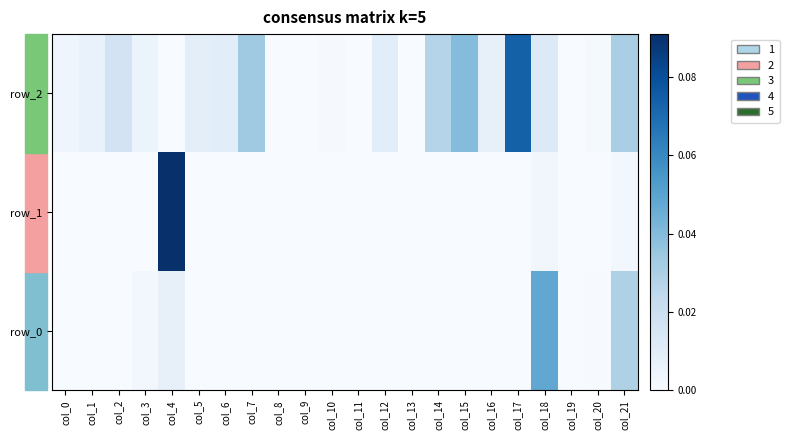

Is it true that row_2 equals 0.0 at col_21?

True